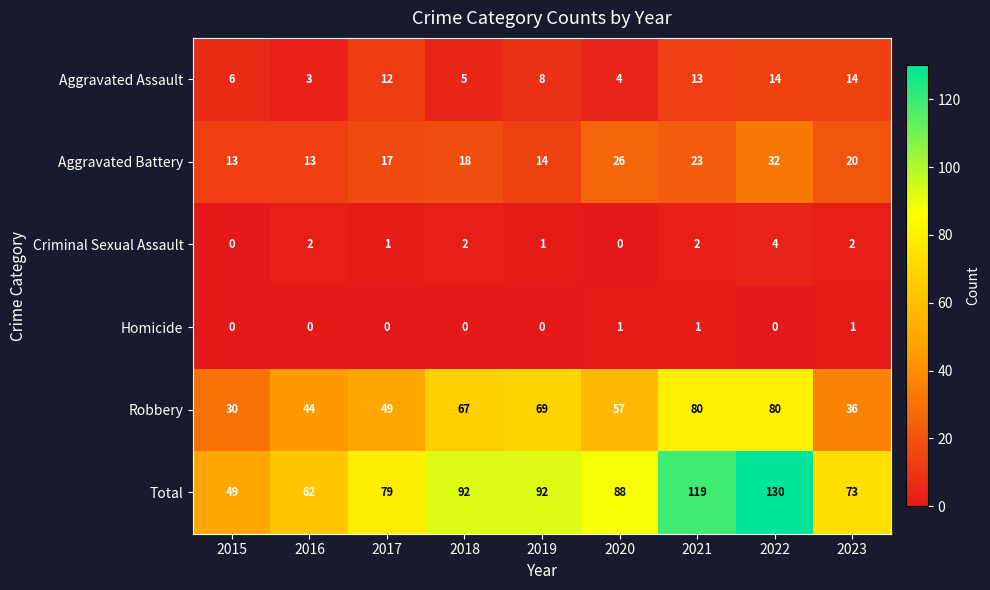

What is the highest value of the Aggravated Assault series?

14